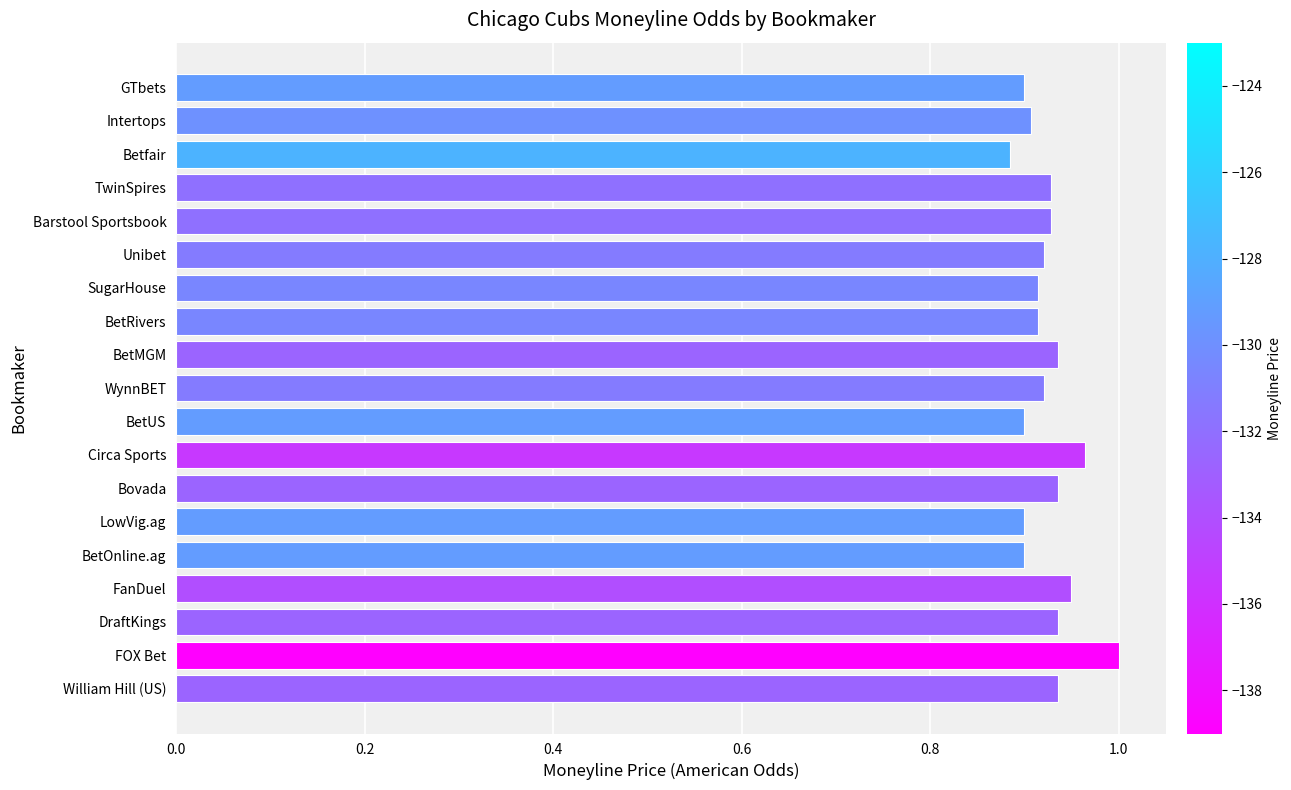

At which category does the chart reach its peak across all series?

FOX Bet